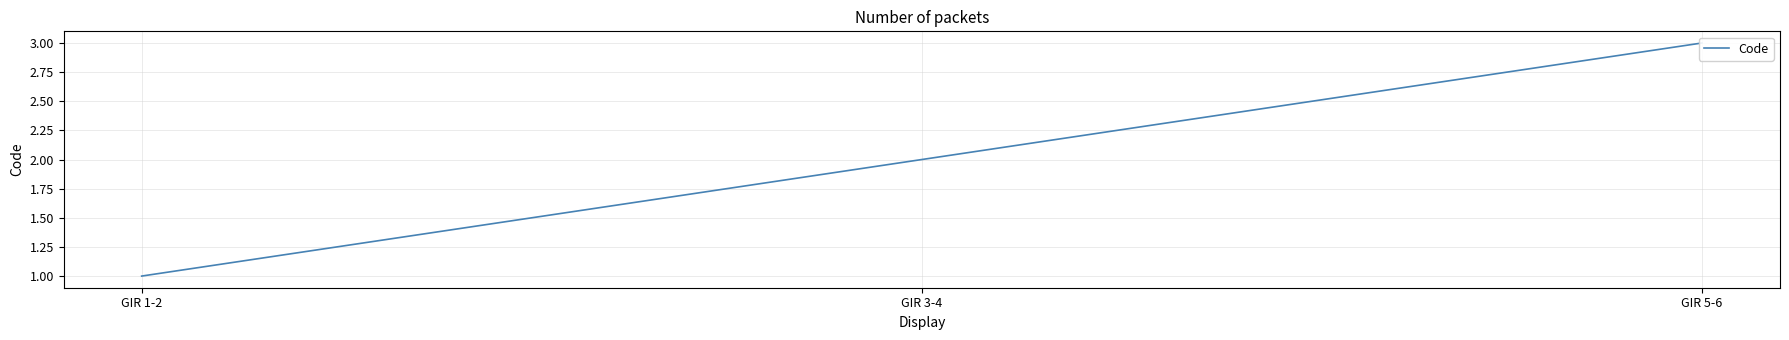

What is the minimum value shown in the chart?

1